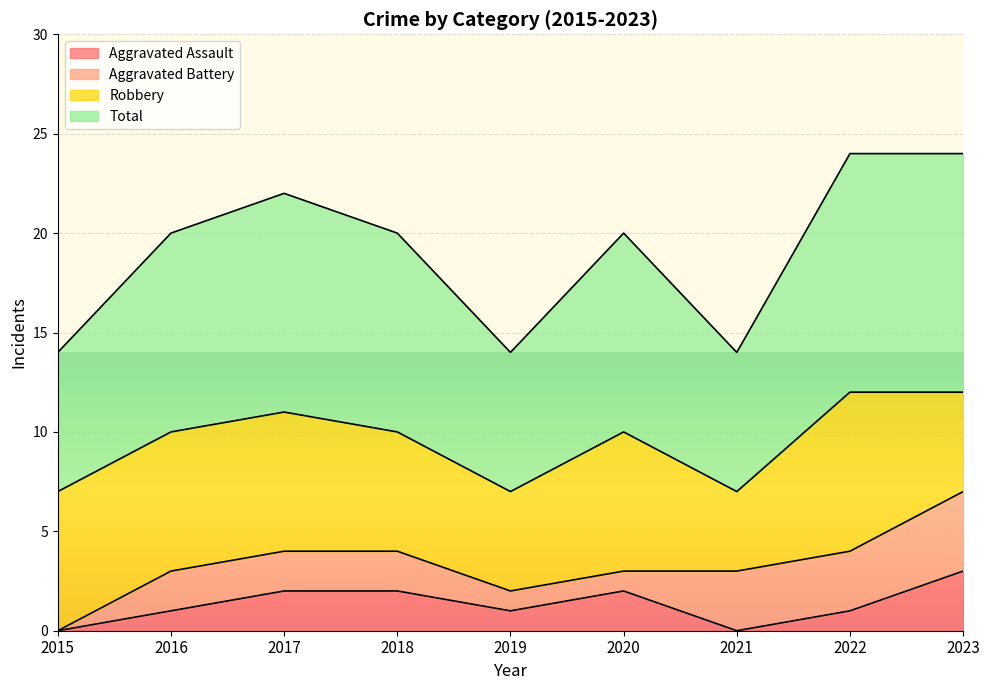

Read the Aggravated Assault value at 2022.

1